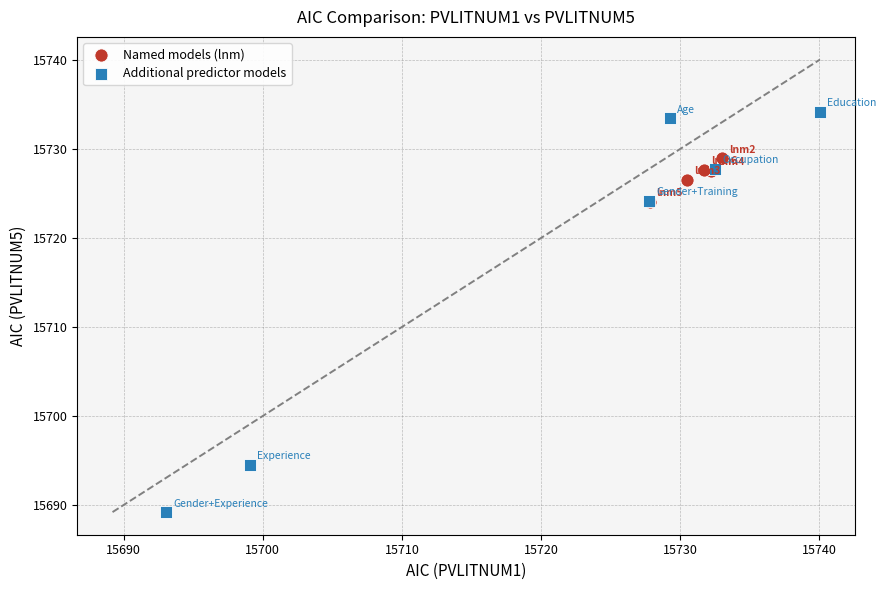

Which series reaches the minimum Y coordinate?

Additional predictor models